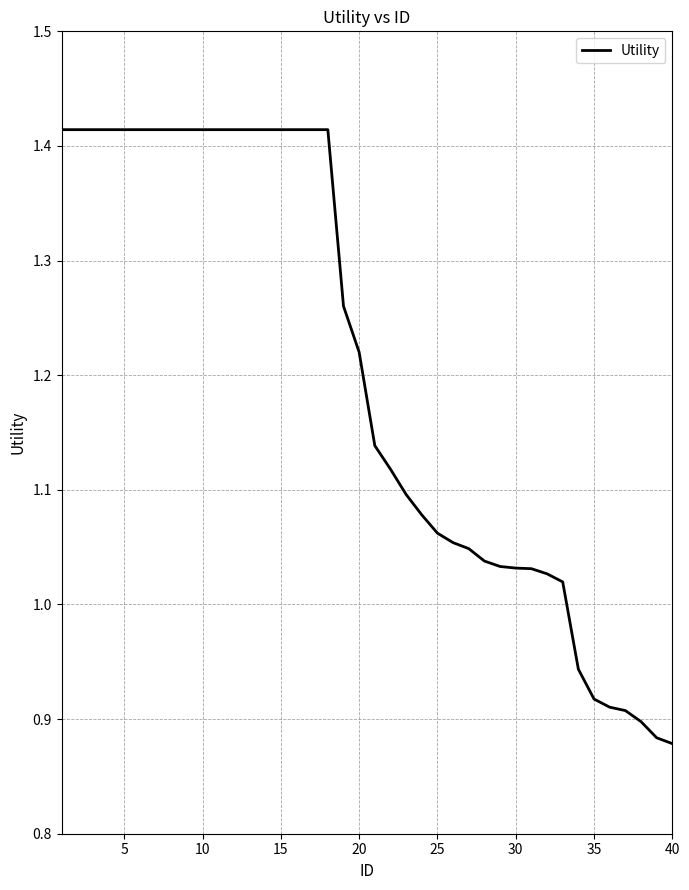

What is the difference between the maximum and minimum values?

0.5